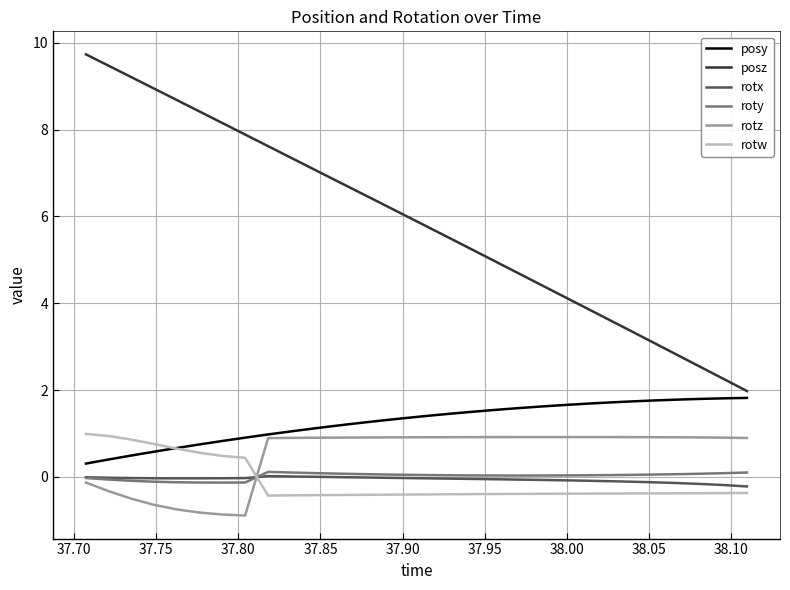

True or false: posy and roty cross at least once.

False